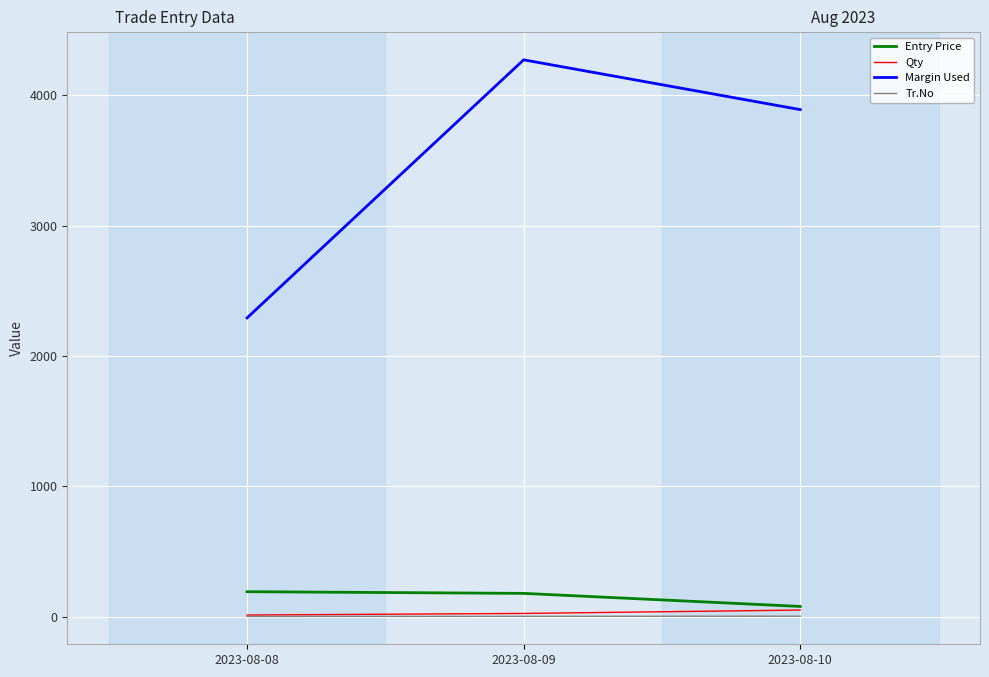

Where is Entry Price nearest to the value 134?

2023-08-09